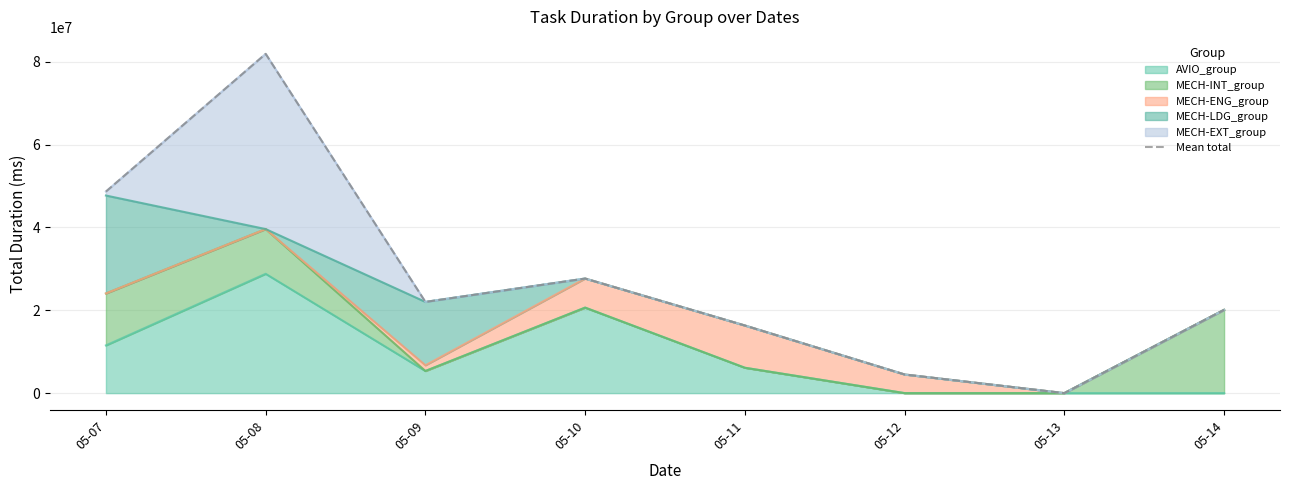

Count the number of values greater than 22020000.

3